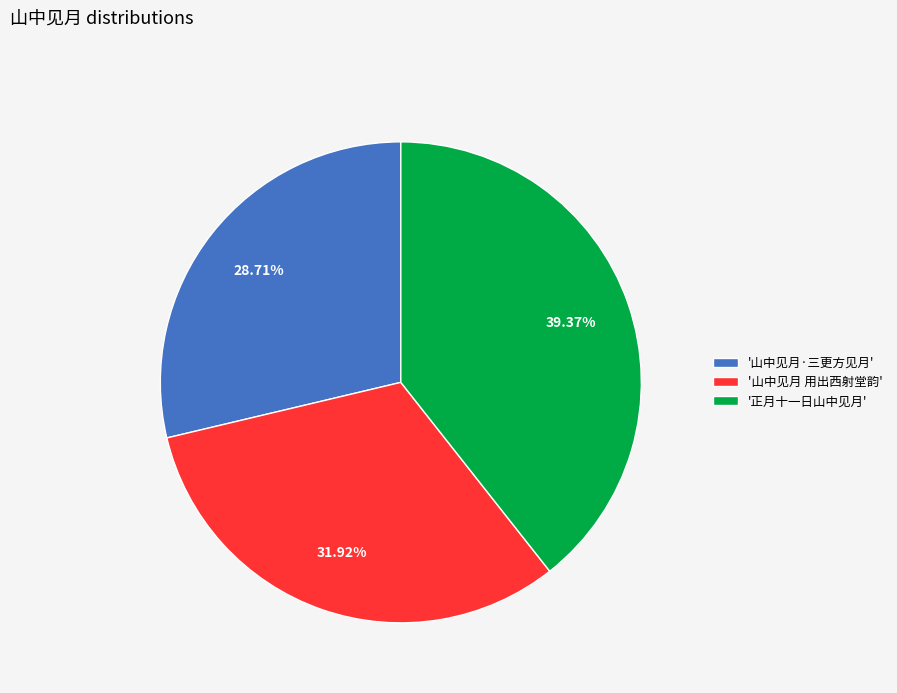

Does any single category account for the majority?

No